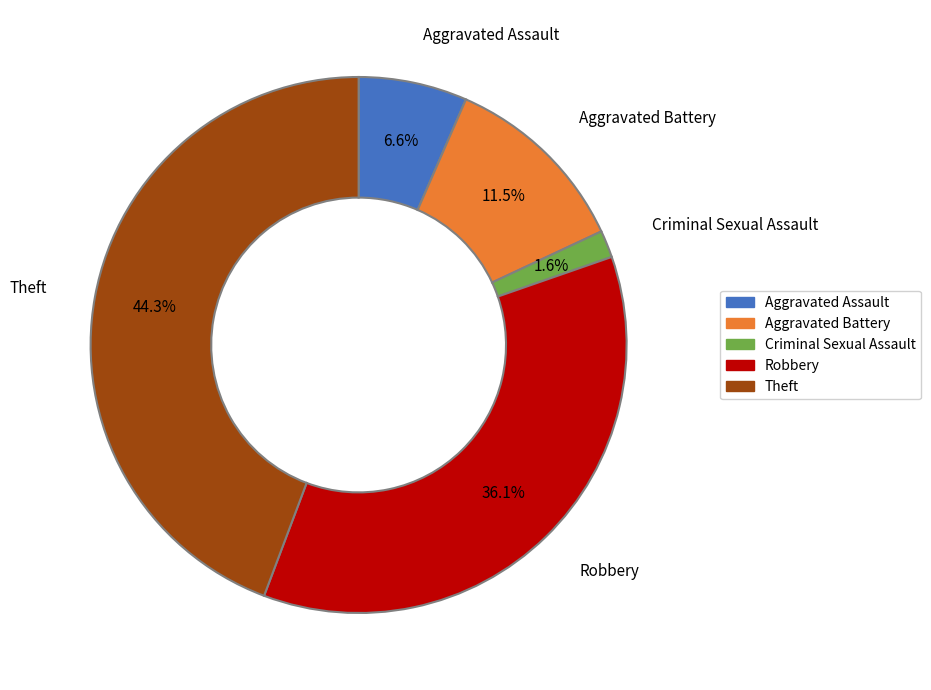

Rank the categories by value from highest to lowest.

Theft, Robbery, Aggravated Battery, Aggravated Assault, Criminal Sexual Assault